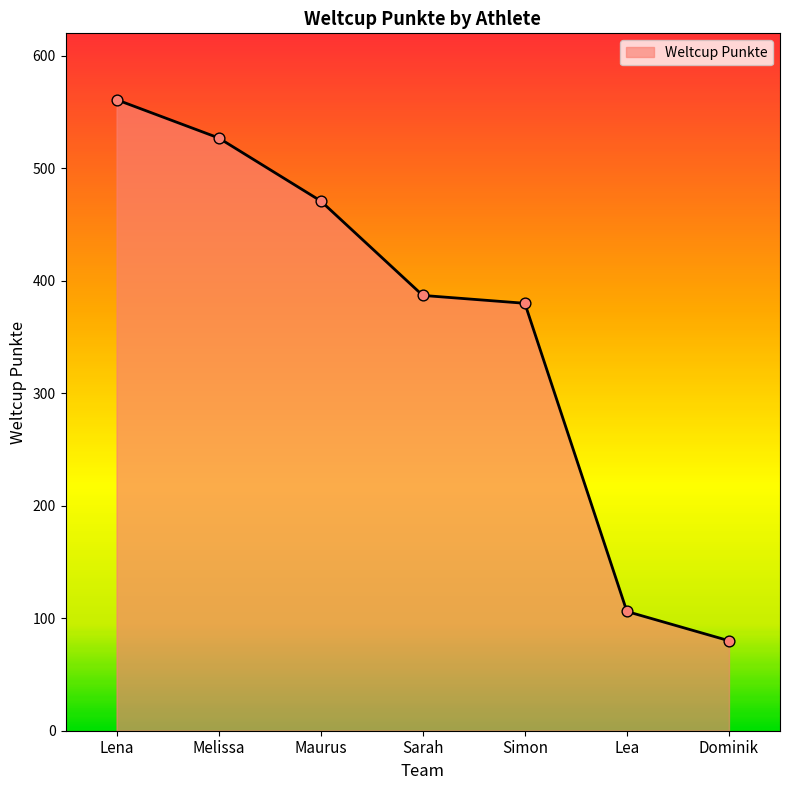

Which has a higher value, Sarah or Lea?

Sarah